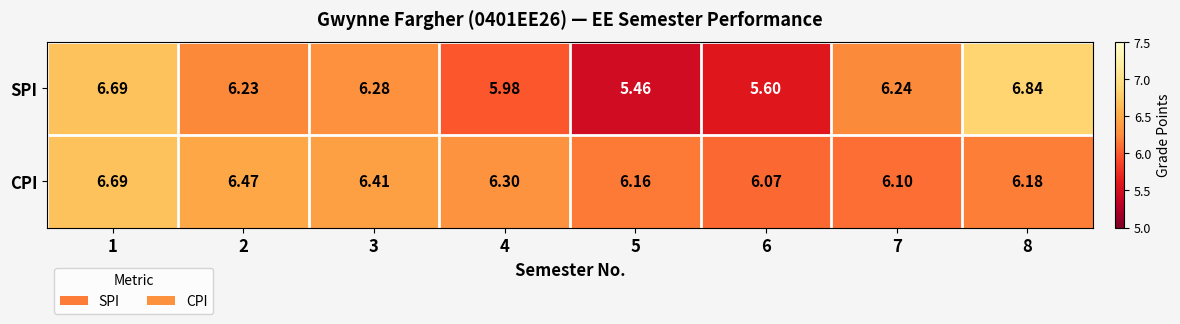

Rank the series by their average value, from highest to lowest.

CPI, SPI